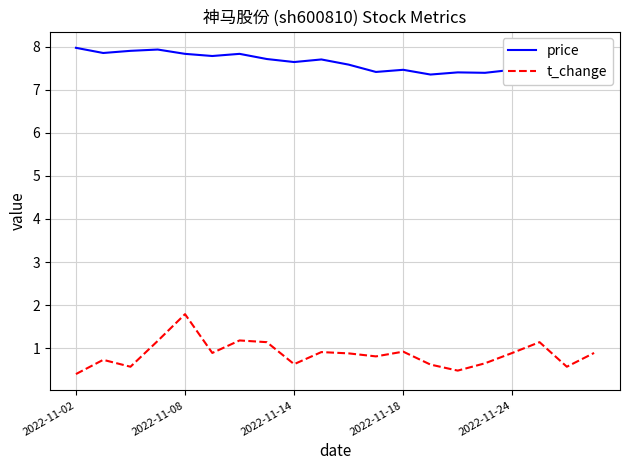

The value of t_change at 2022-11-24 is 1.3. True or false?

False